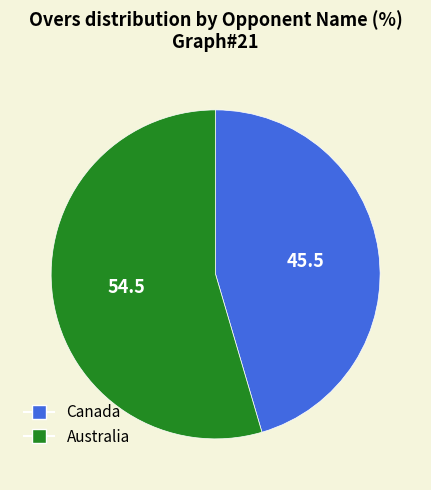

Which category has the smallest portion of the pie?

Canada